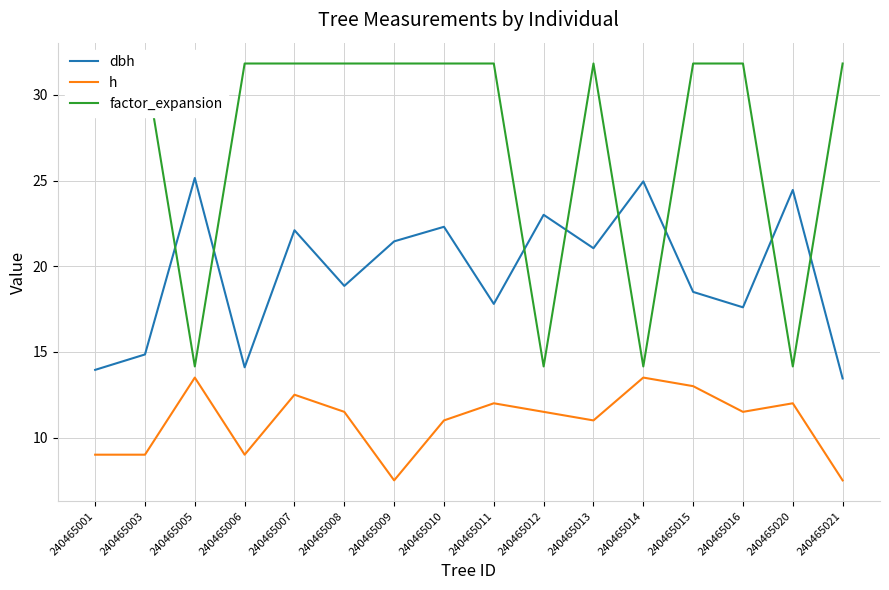

Which series has the largest range (max minus min)?

factor_expansion